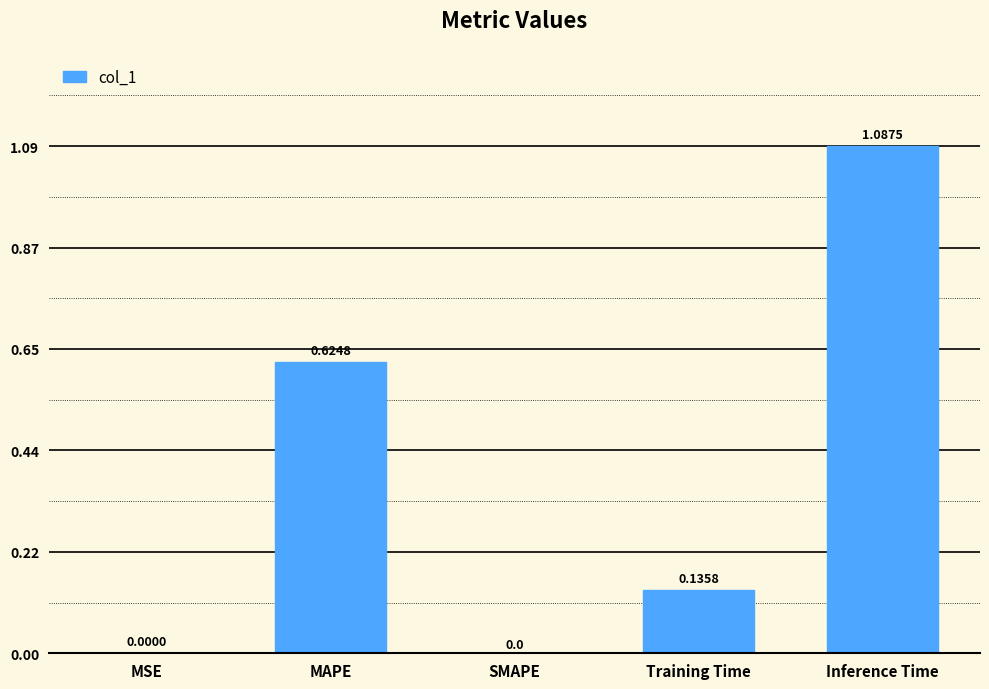

What is the sum of all values?

1.8